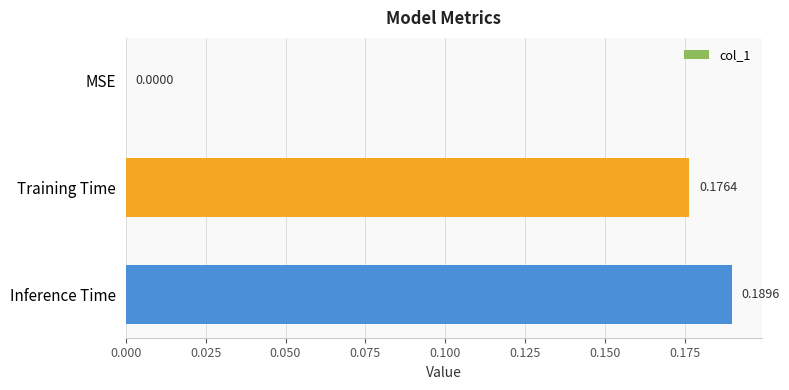

Are the bars horizontal?

Yes